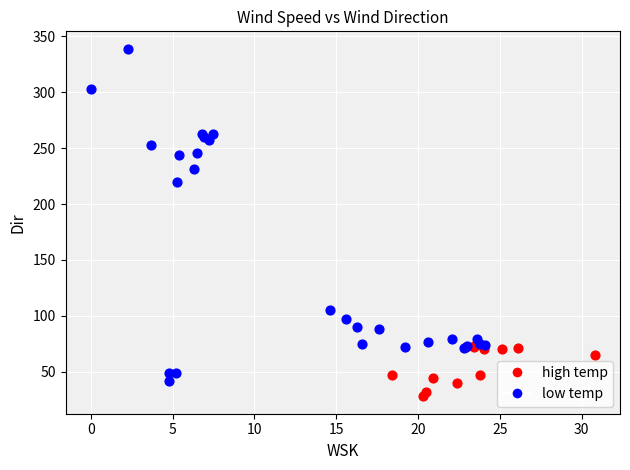

Which series contains the lowest Y value?

high temp